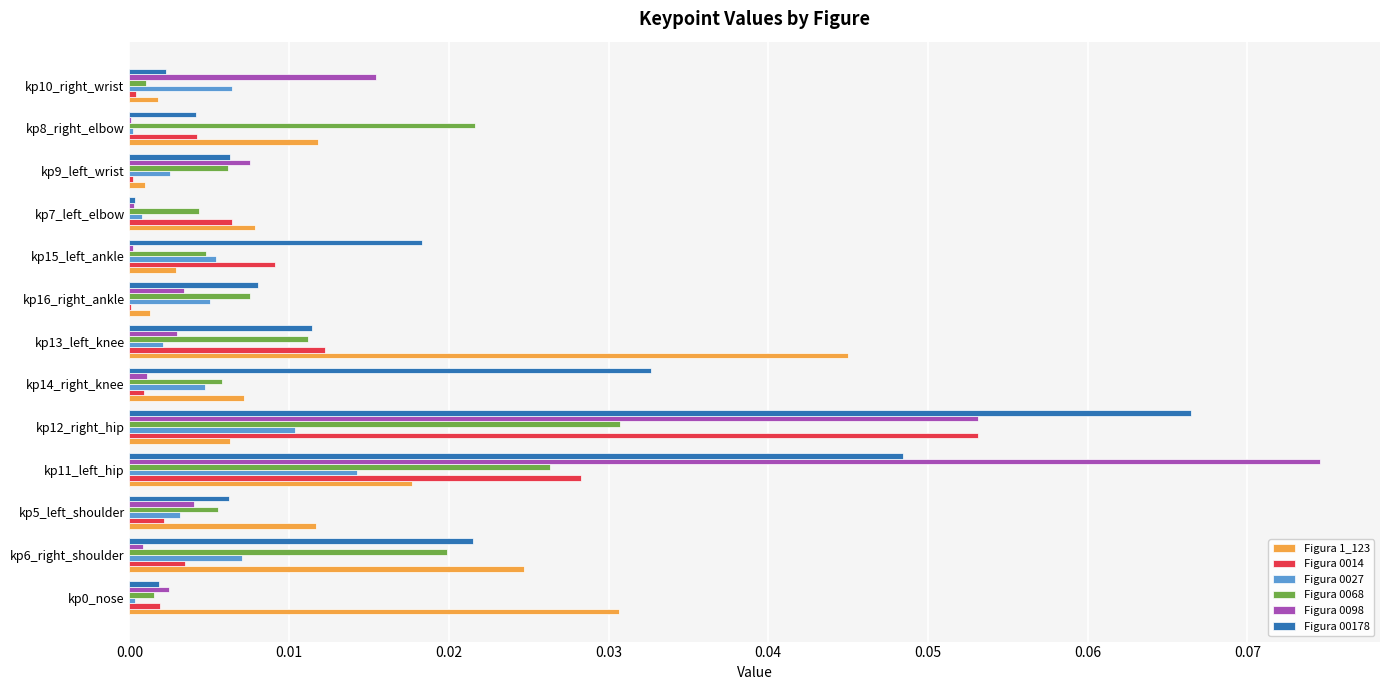

True or false: Figura 0098 has a value of 0.0 at kp8_right_elbow.

True